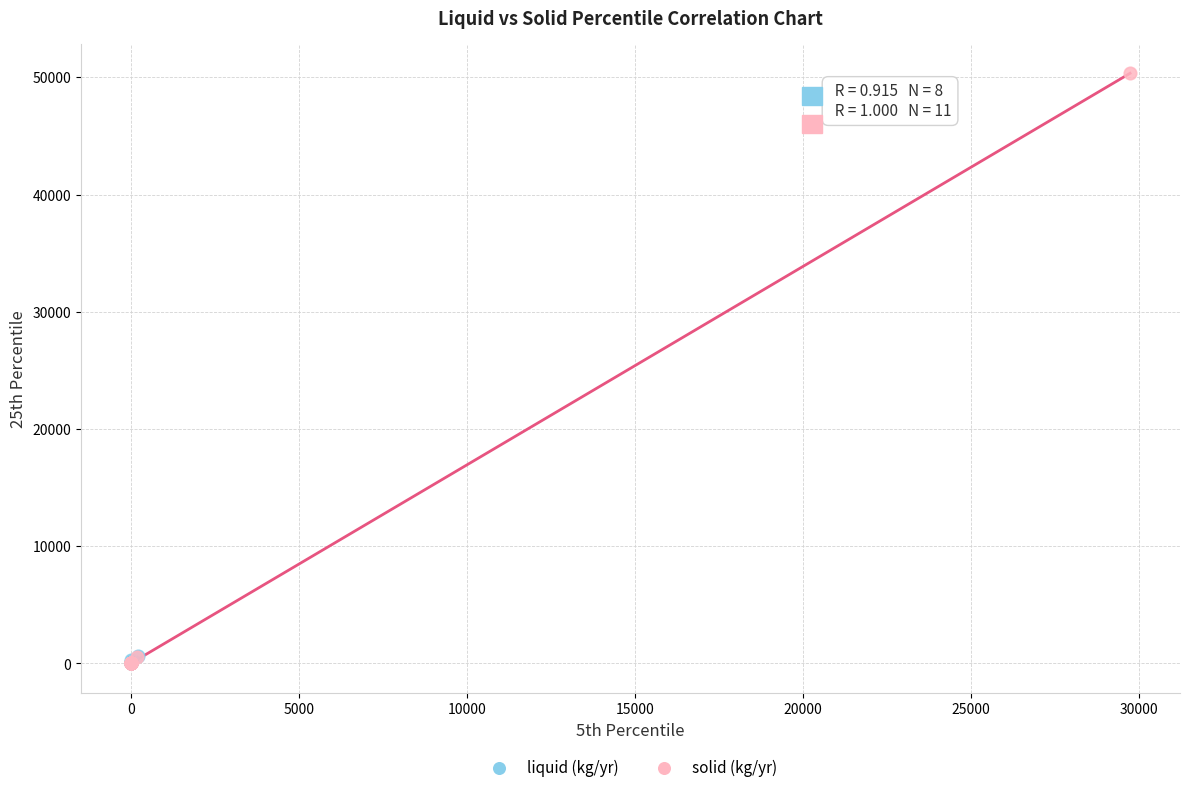

What are all the series names shown in the legend?

liquid (kg/yr), solid (kg/yr)